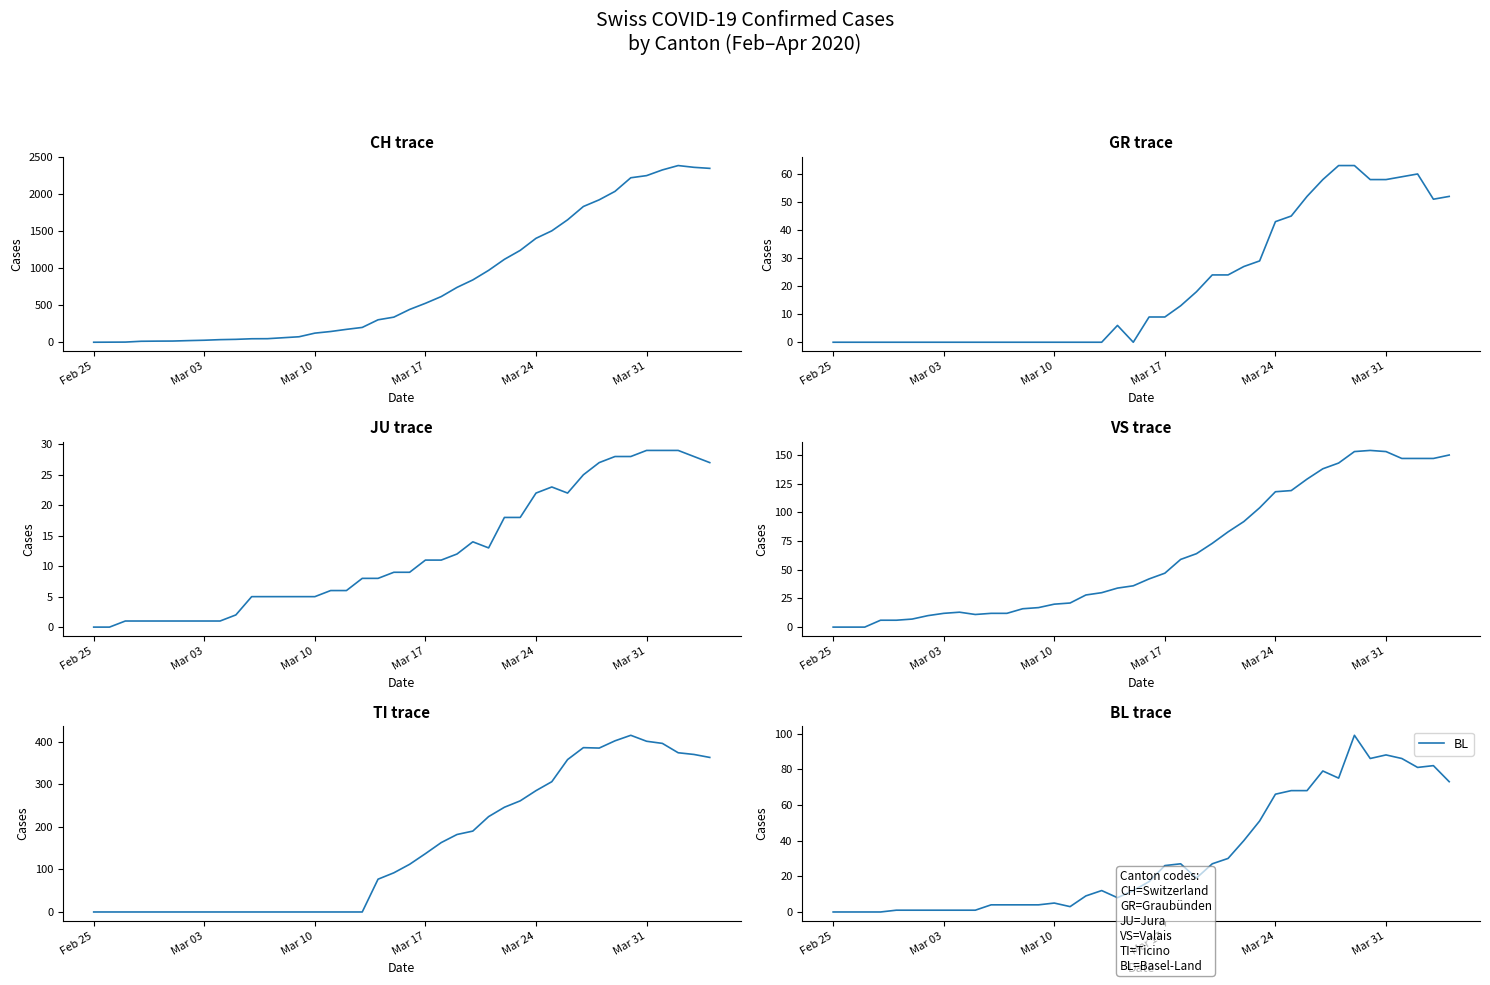

Is it true that BL equals 66 at Mar 24?

True